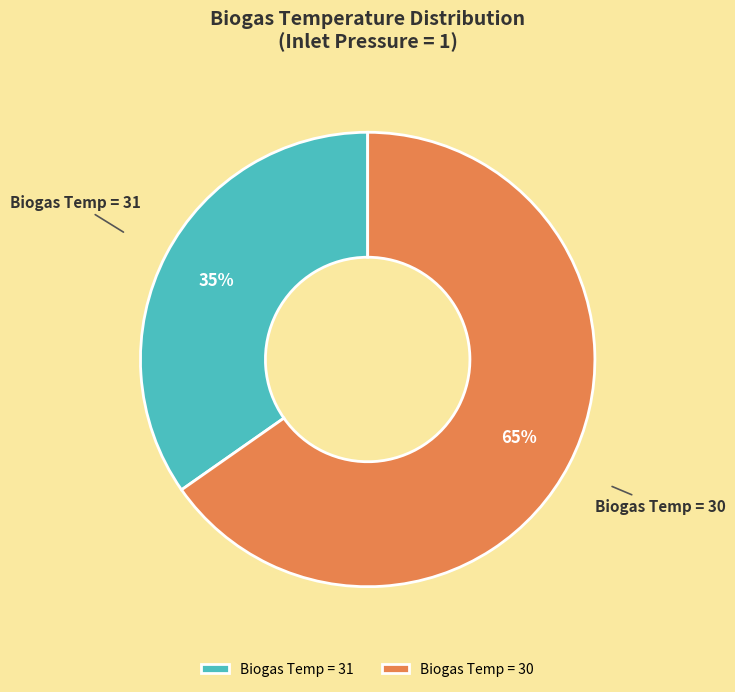

Combined, do Biogas Temp = 30 and Biogas Temp = 31 account for over 50%?

Yes